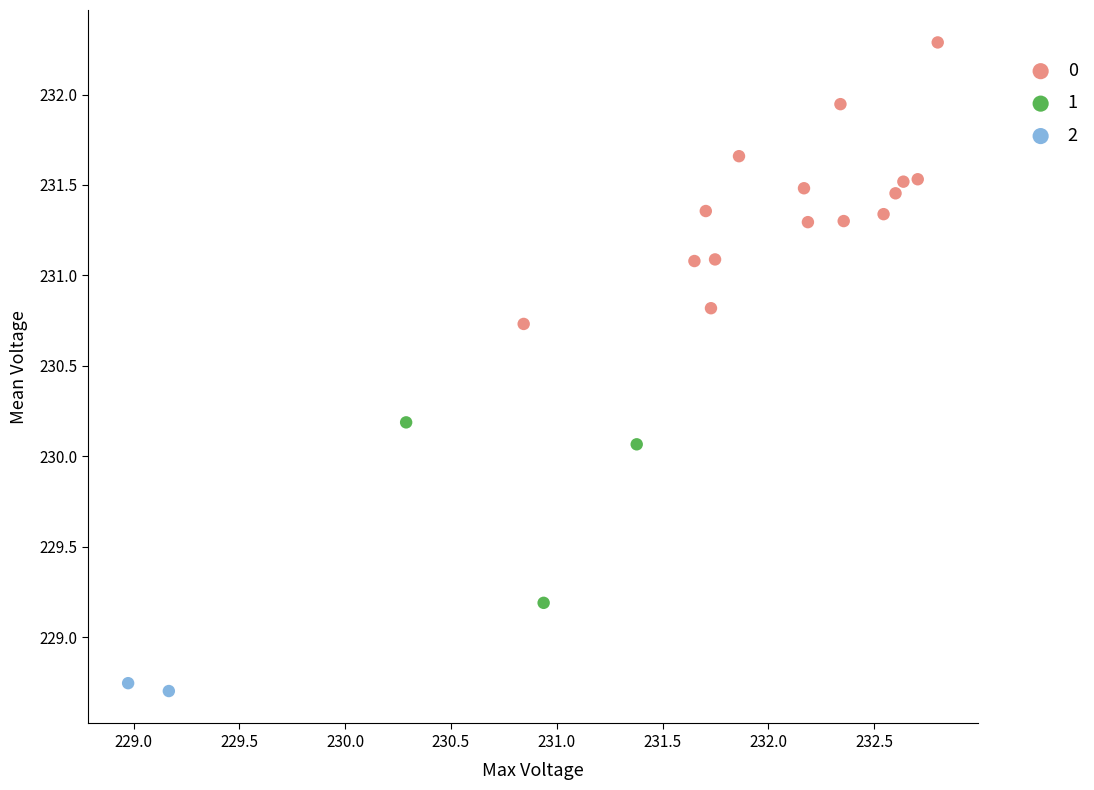

What are all the series names shown in the legend?

0, 1, 2